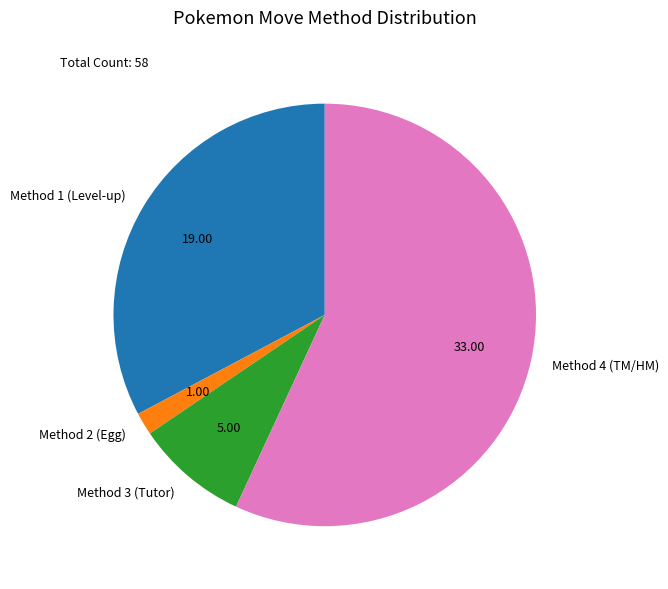

Rank the categories by value from highest to lowest.

Method 4 (TM/HM), Method 1 (Level-up), Method 3 (Tutor), Method 2 (Egg)